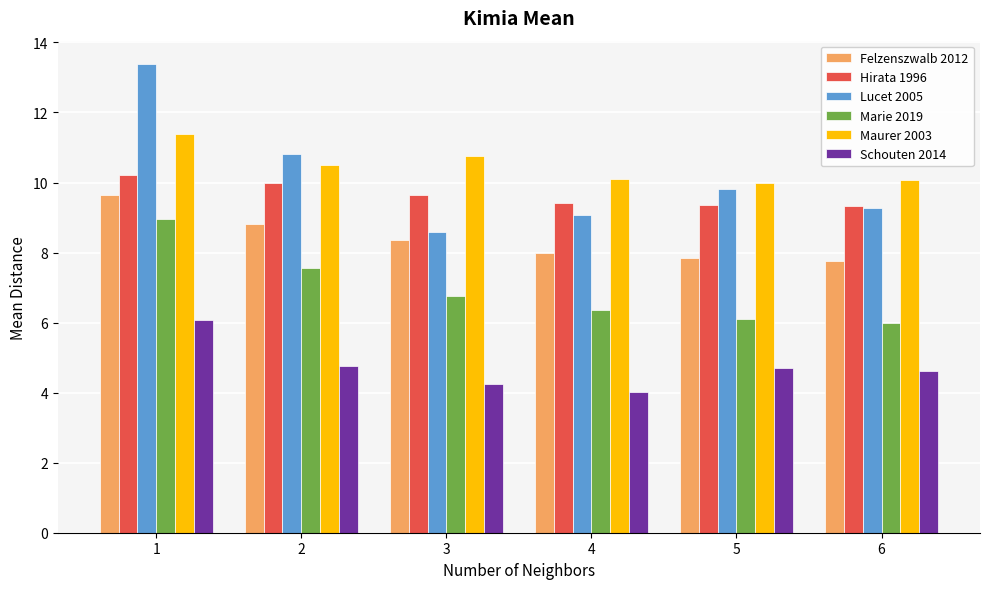

How many categories are shown in the chart?

6